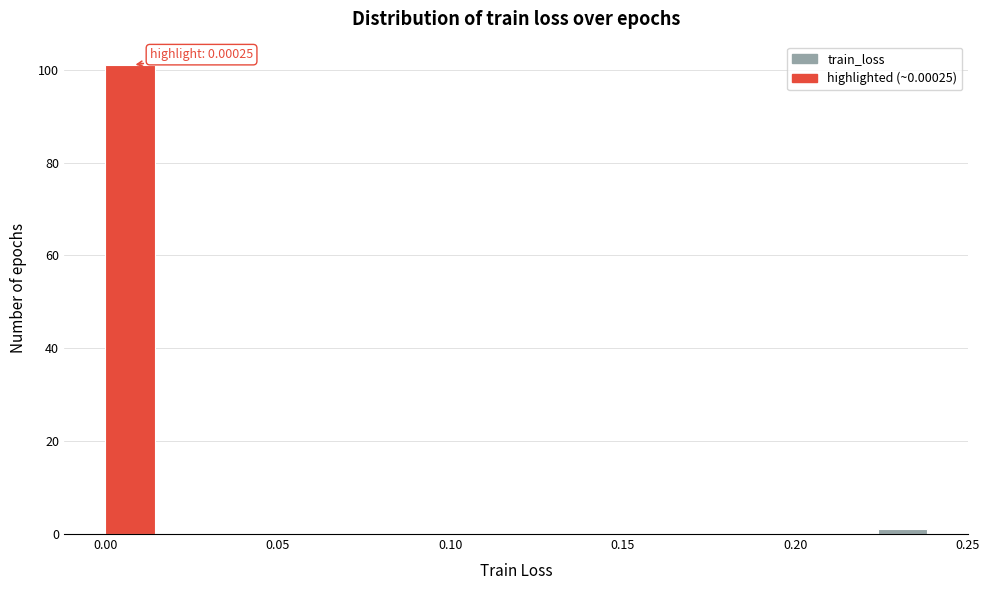

Around what value on the x-axis is the tallest bar? Give the approximate position of its centre, as read against the axis.

0.005